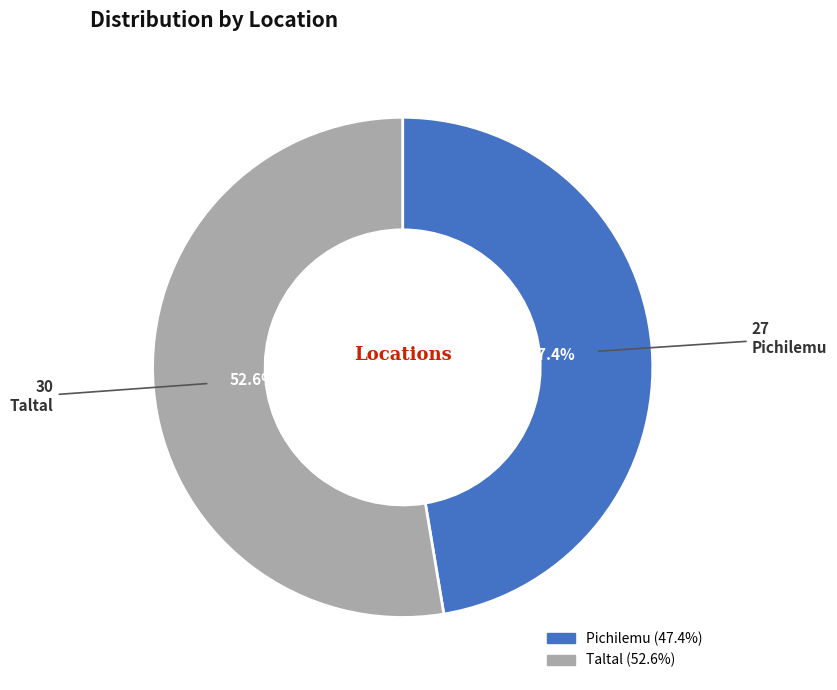

Which has a higher value, Pichilemu or Taltal?

Taltal